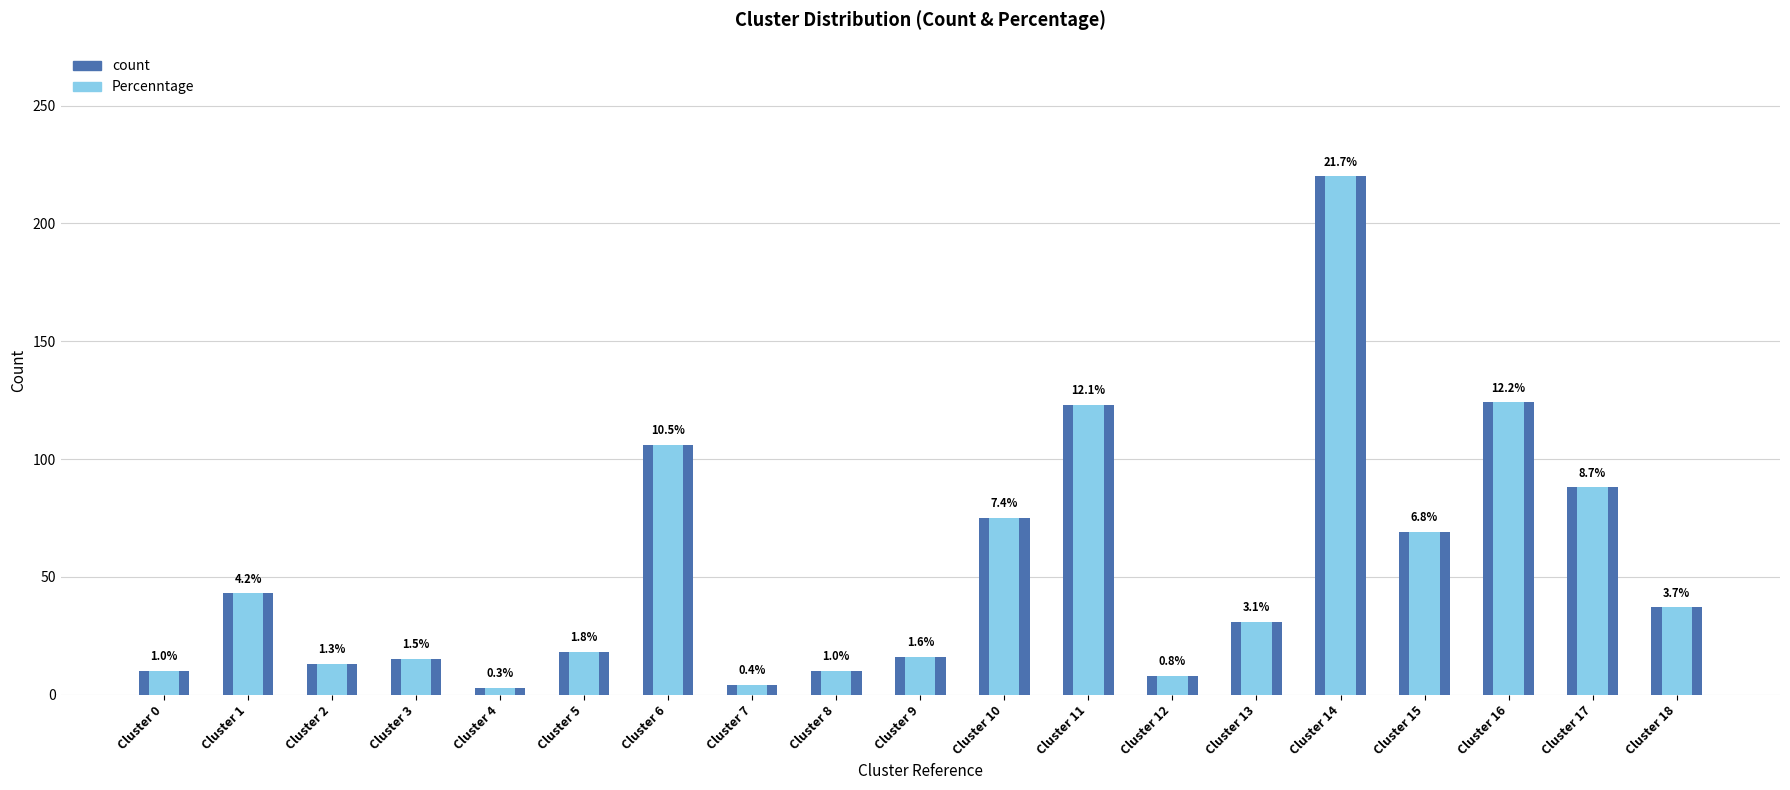

Which series has the widest spread of values?

count